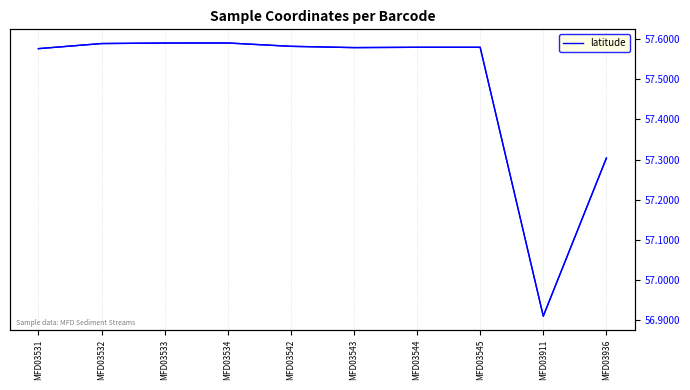

How many series are shown in this chart?

1